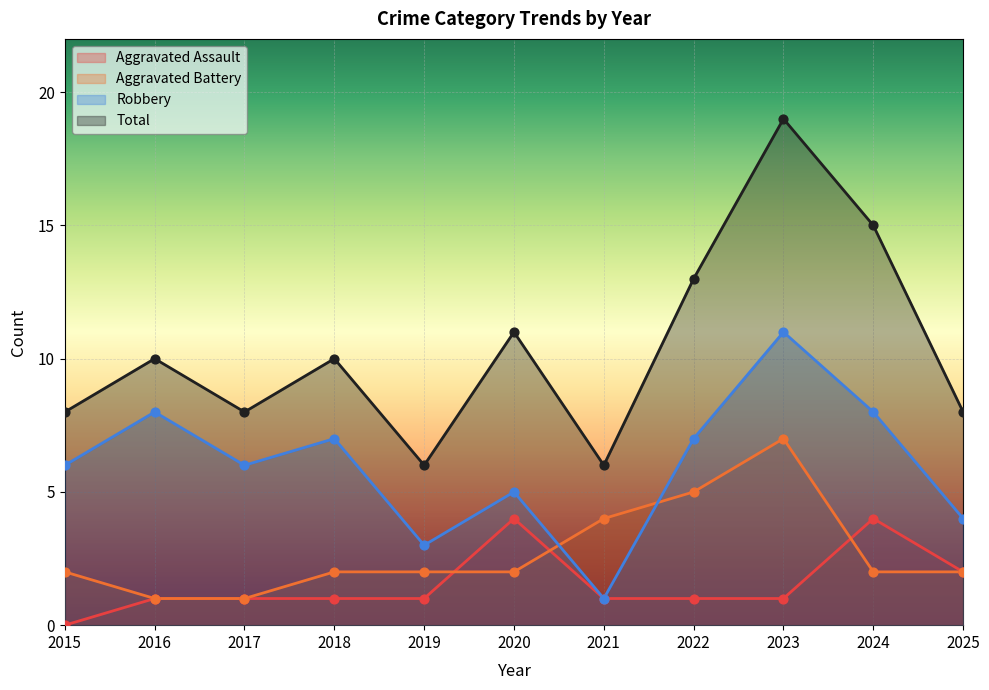

At which category is the sum across all series the highest?

2023